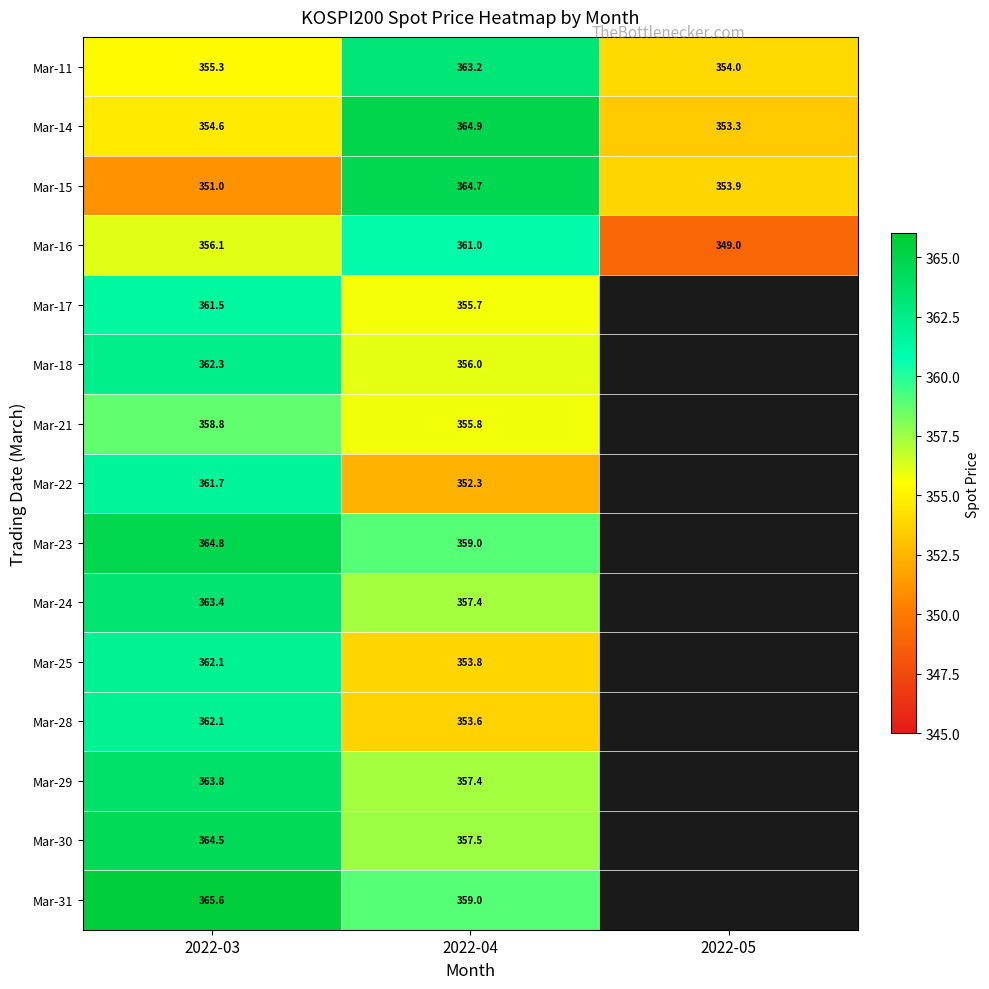

Is the value of Mar-30 at 2022-03 greater than the value of Mar-18 at 2022-04?

Yes